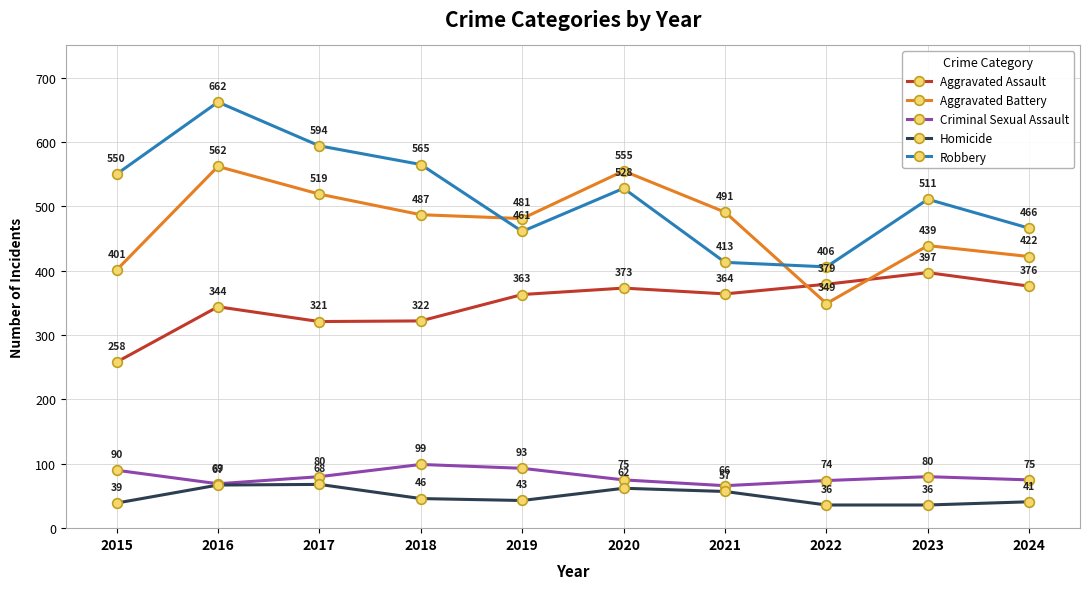

List the series in order of their peak value, highest first.

Robbery, Aggravated Battery, Aggravated Assault, Criminal Sexual Assault, Homicide